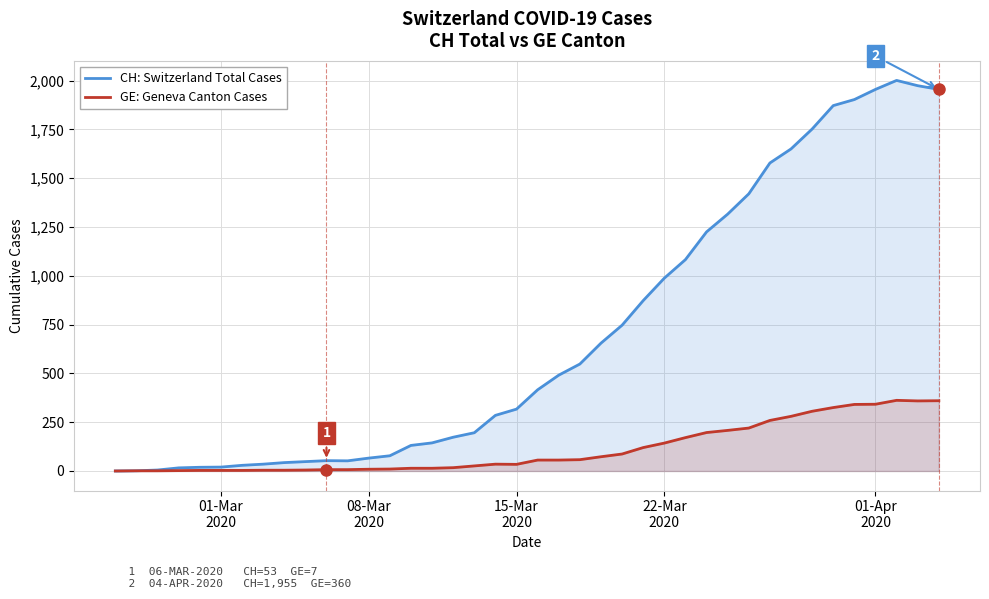

In CH: Switzerland Total Cases, how many points are higher than both neighbors (excluding endpoints)?

2